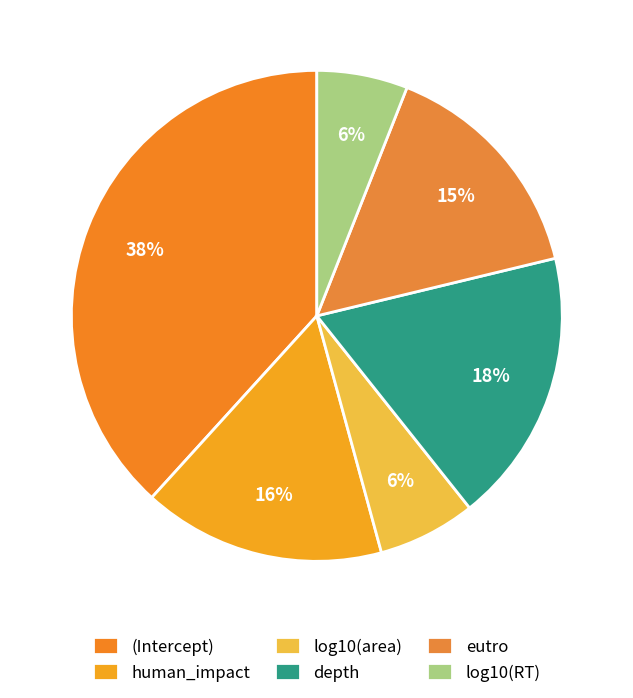

Is it true that eutro is 26% of the pie?

False